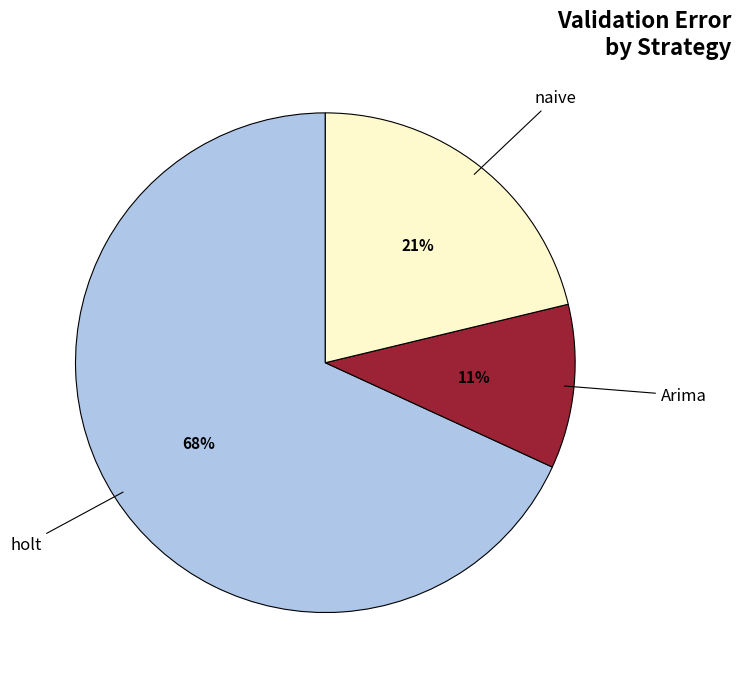

Does any single category account for the majority?

Yes